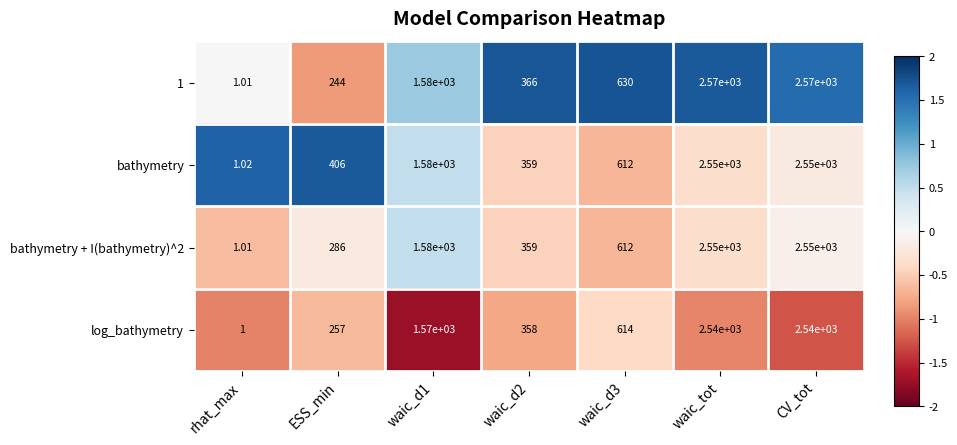

At which label does log_bathymetry reach its minimum?

rhat_max